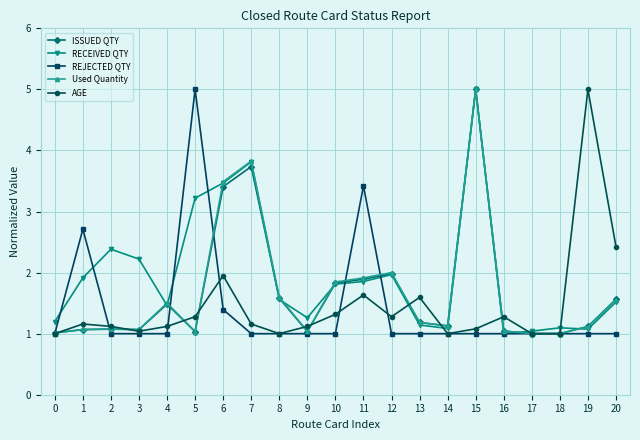

Which series changed the most between 1 and 2?

REJECTED QTY